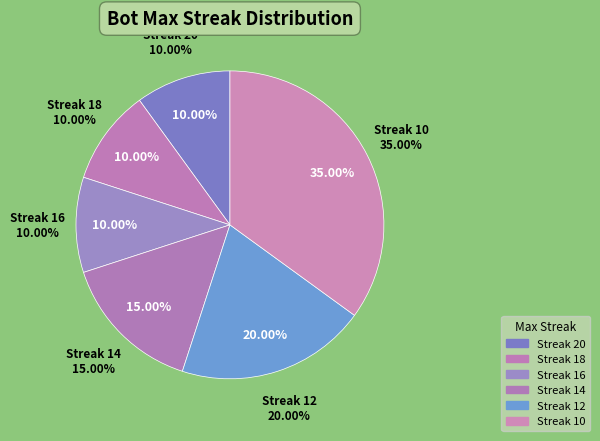

How many segments does this pie chart have?

6